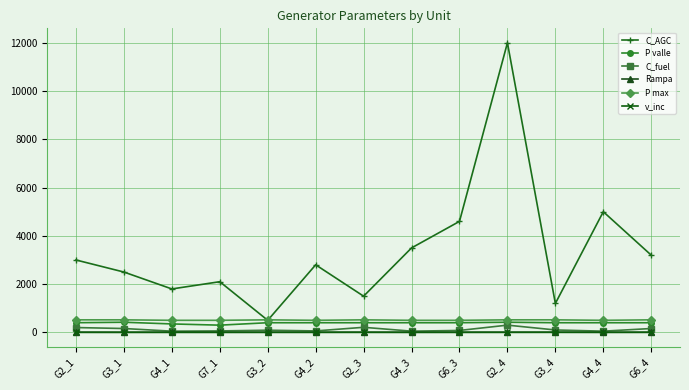

True or false: v_inc and P max intersect in this chart.

False